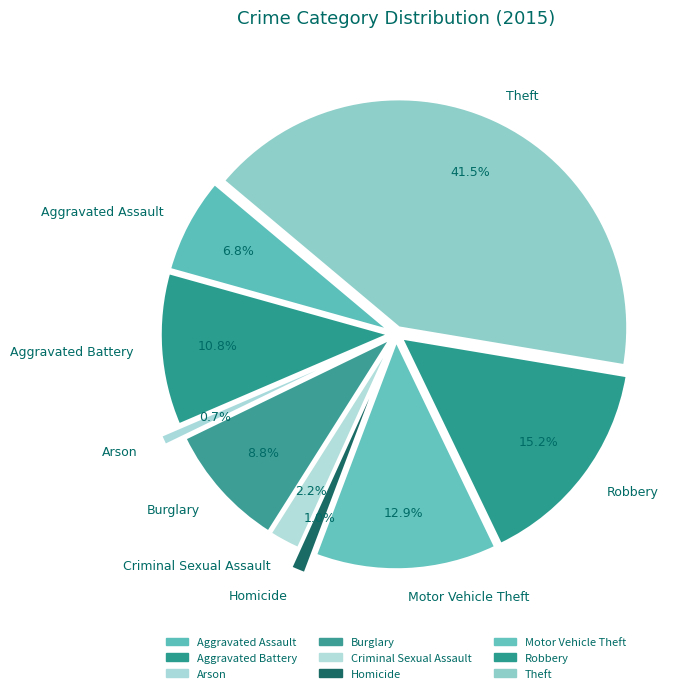

The Motor Vehicle Theft slice represents 13% of the pie. True or false?

True